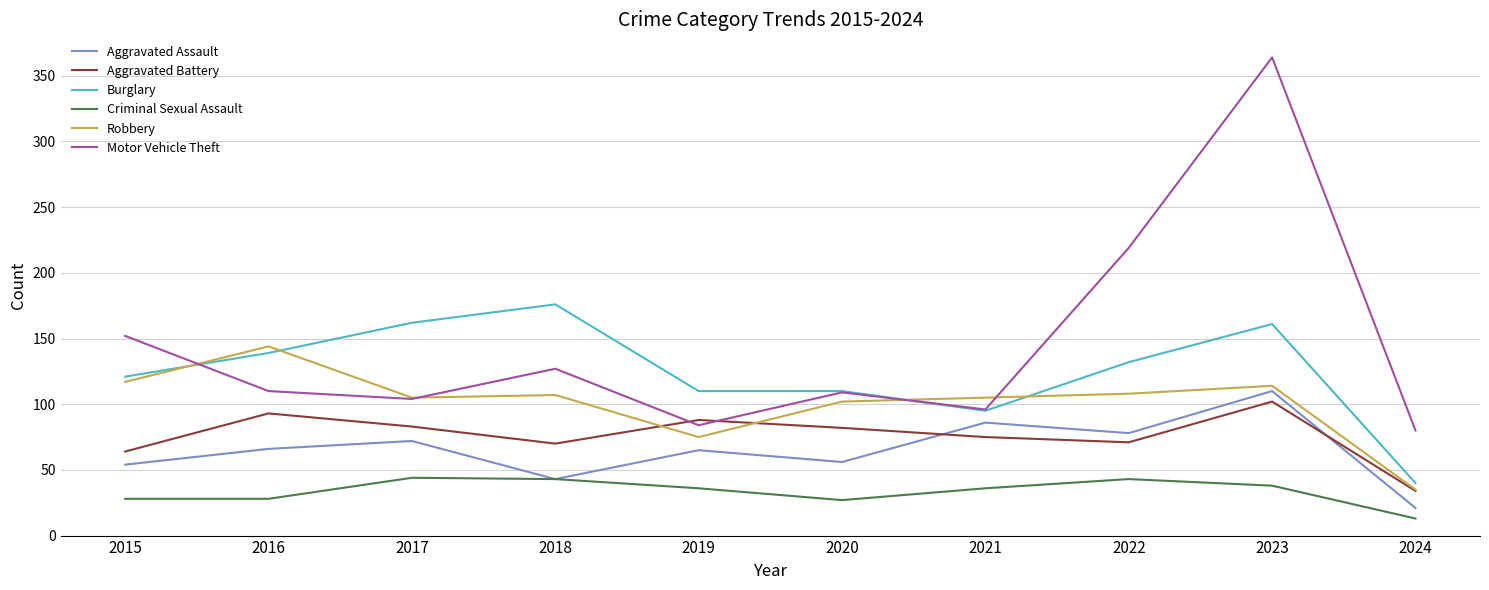

What value does the Aggravated Battery series have at 2020, to the nearest 5?

80